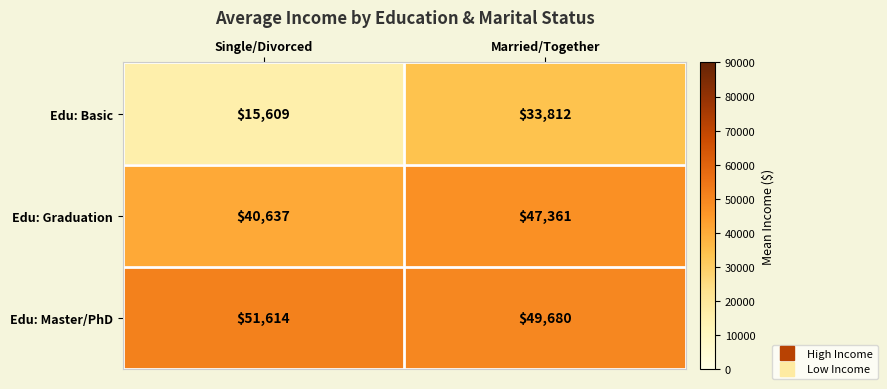

Is it true that Edu: Graduation equals 40637 at Single/Divorced?

True